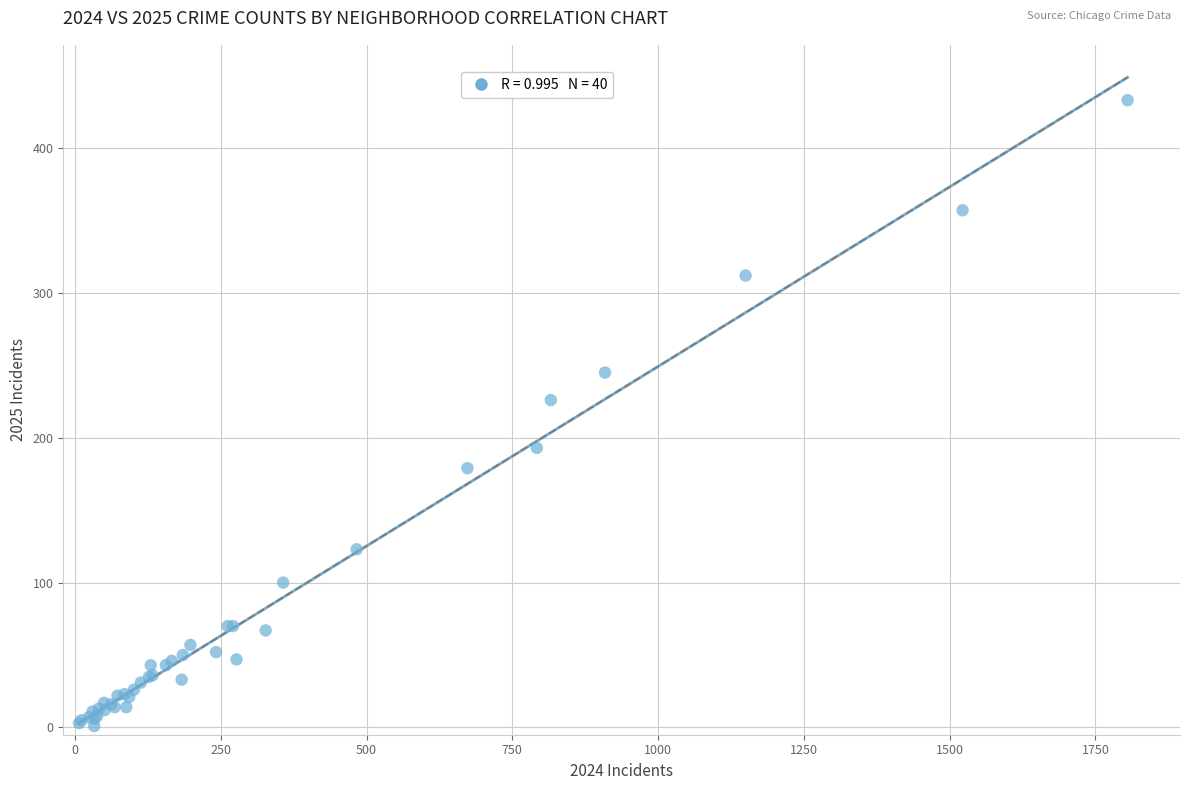

What Y value in the scatter plot is closest to 217?

226